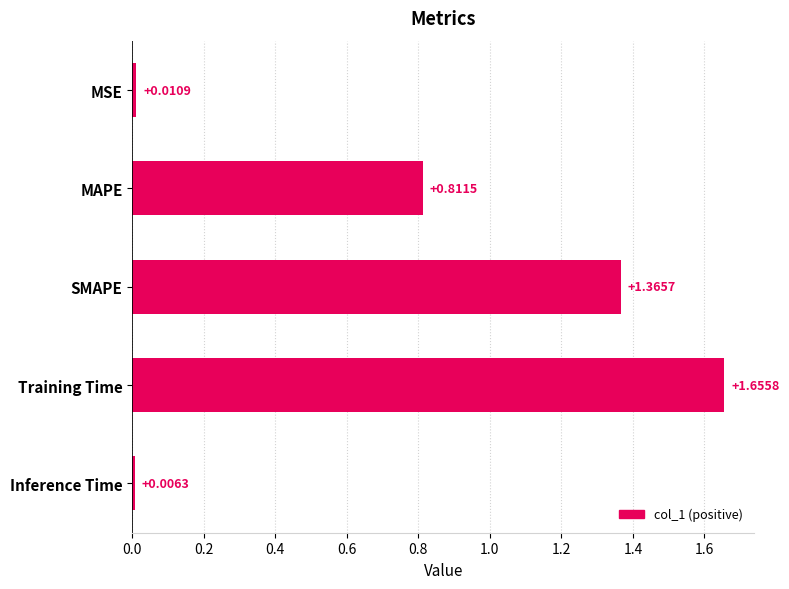

What is the difference between the maximum and second lowest values?

1.6